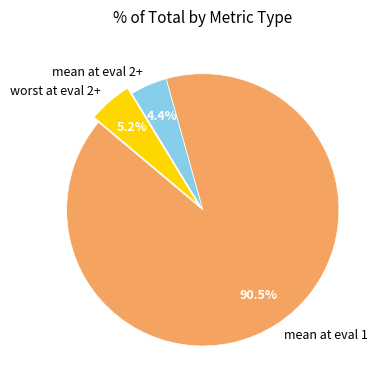

Count the number of slices in the pie.

3